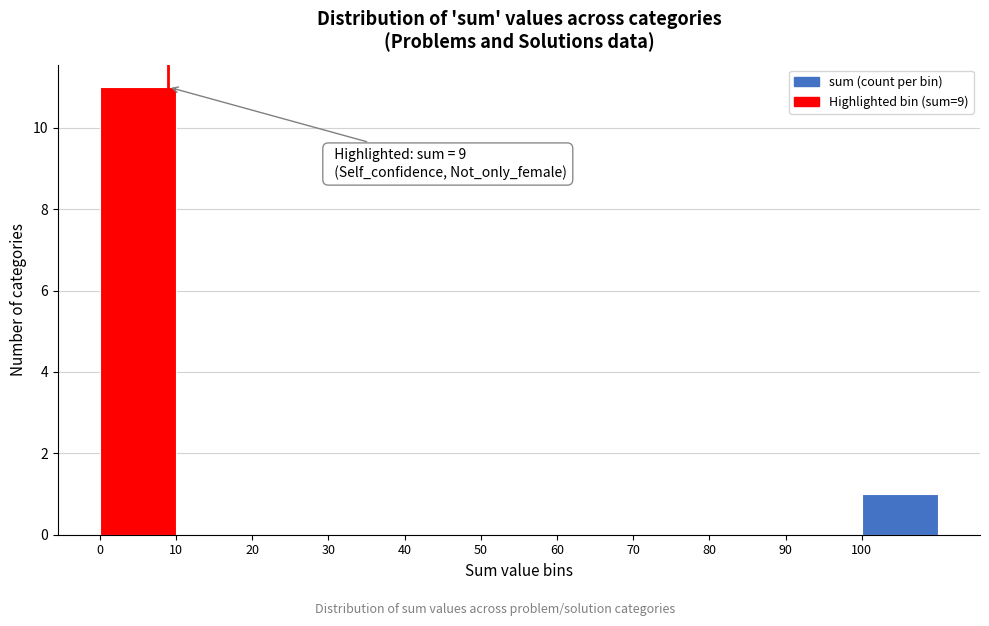

Over which range of the x-axis is the bar tallest?

0 to 10